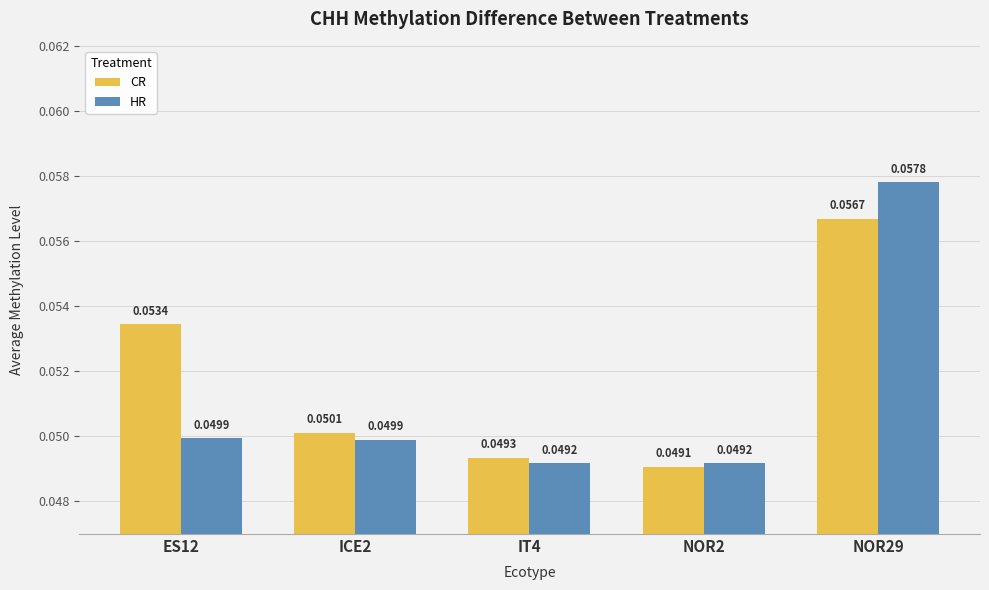

Which category has the highest value across all series?

NOR29